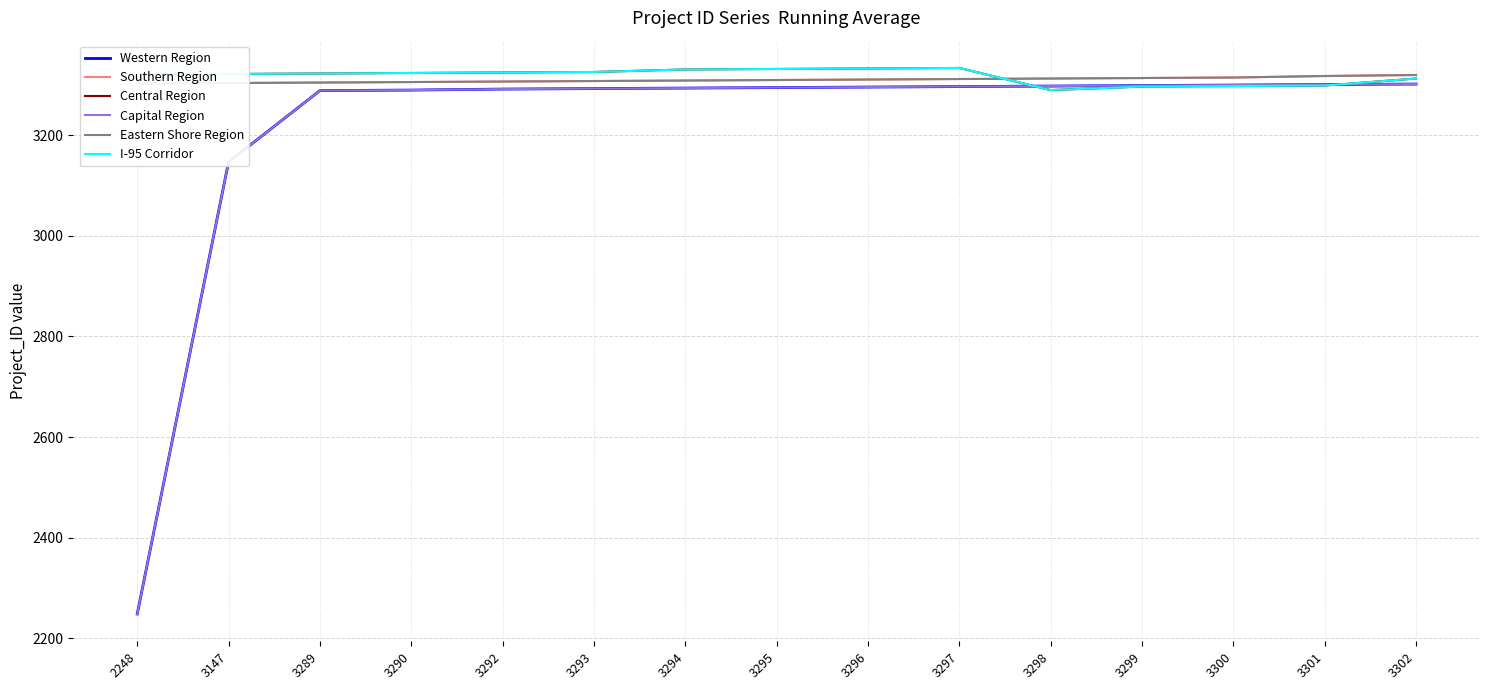

What is the minimum value shown in the chart?

2248